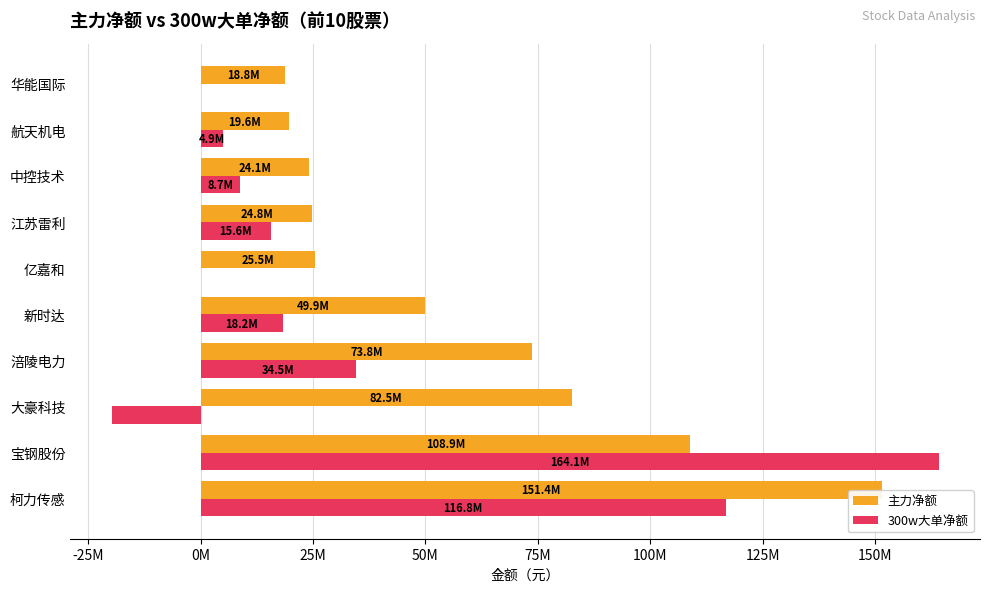

What is the sum of all 主力净额 values?

579456060